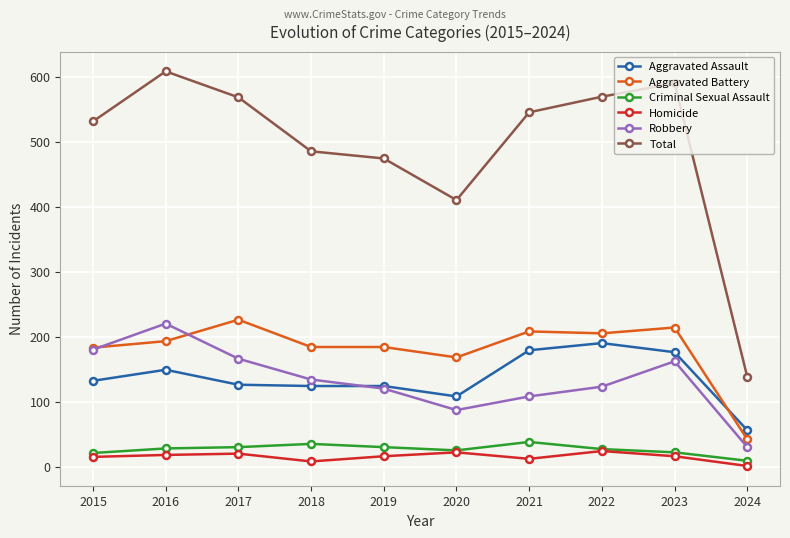

What is the total value across all series at 2016?

1216